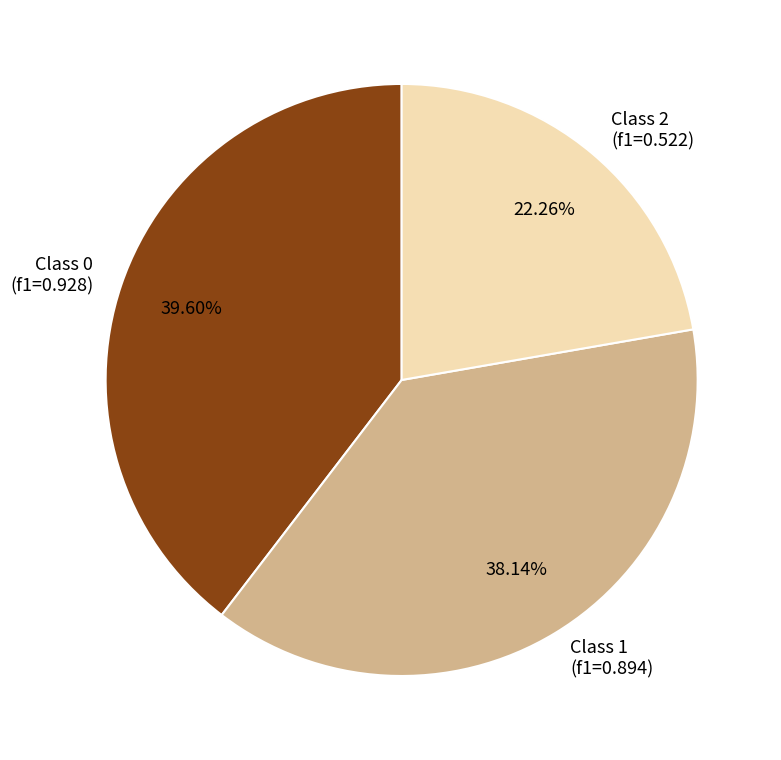

To the nearest percent, what is the average slice percentage?

33%